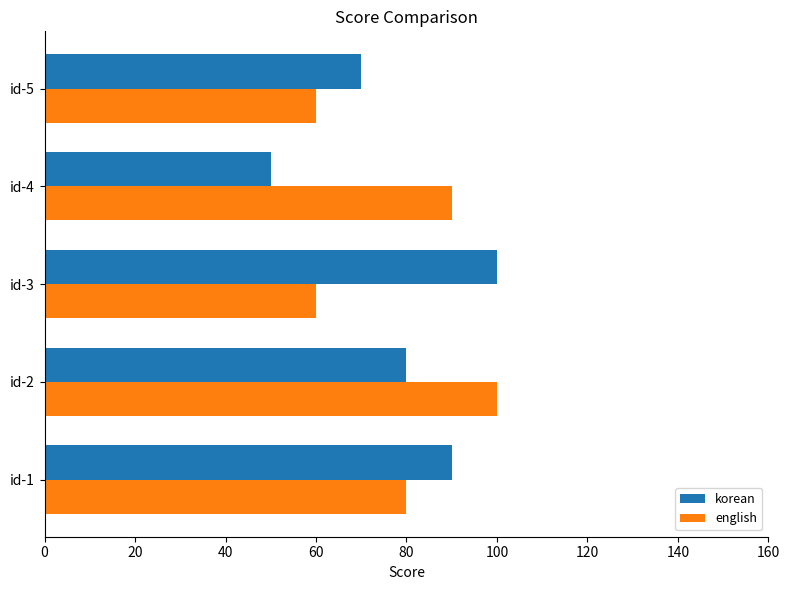

Which category has the lowest value in the korean series?

id-4